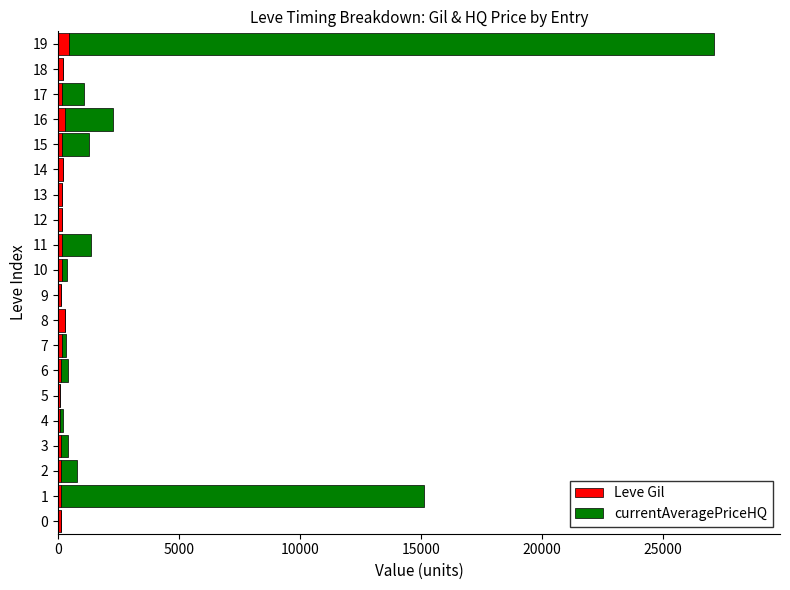

What is the sum of all Leve Gil values?

3675.0